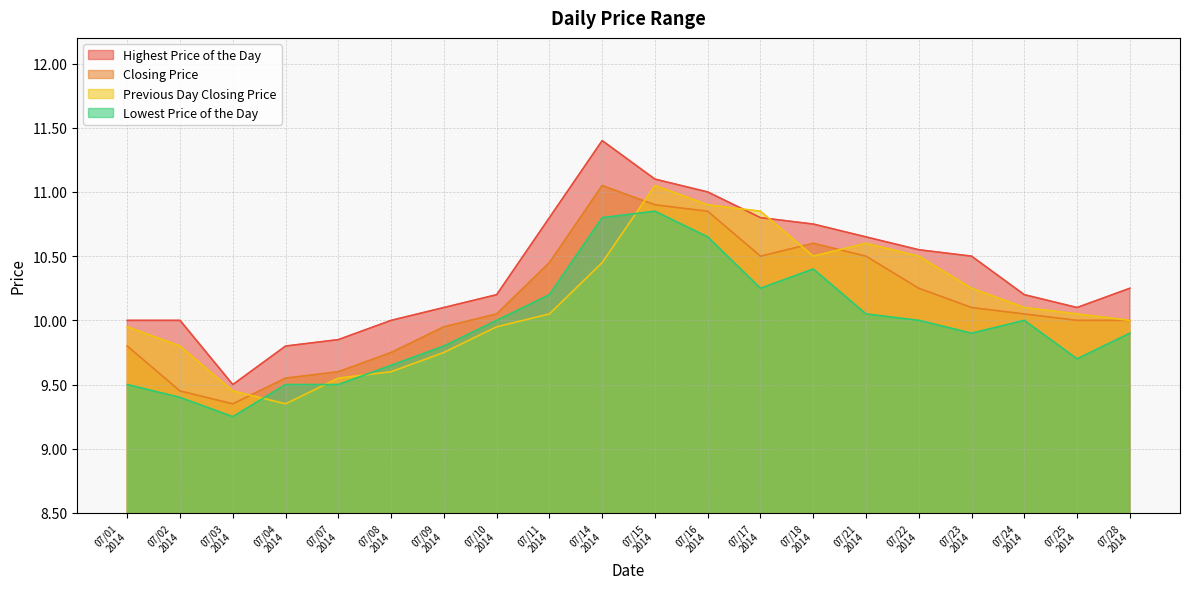

What is the lowest value of the Highest Price of the Day series?

9.5